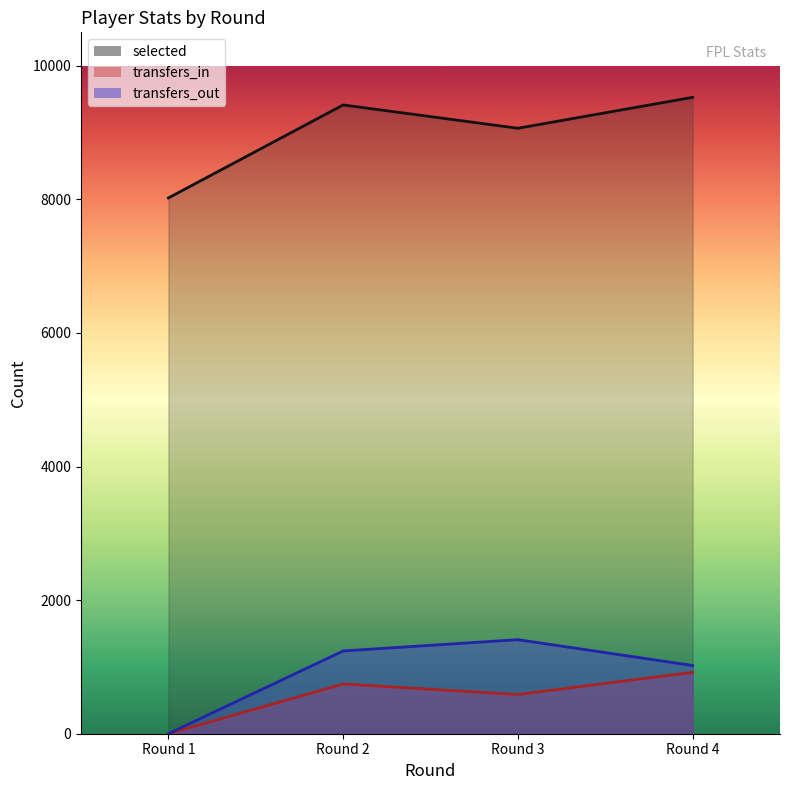

Where is the first local maximum for transfers_in?

Round 2